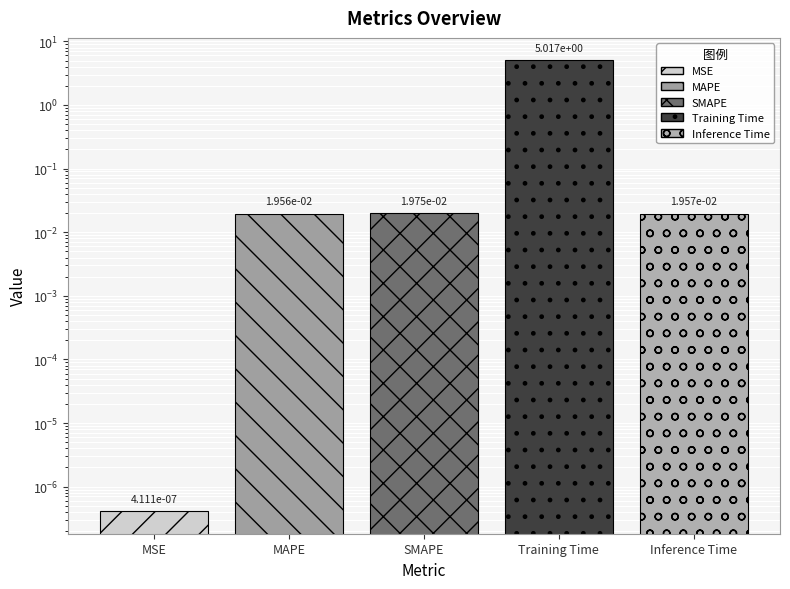

Reading left to right, extract all data points from this chart.

MSE=0.0	MAPE=0.0	SMAPE=0.0	Training Time=5.0	Inference Time=0.0